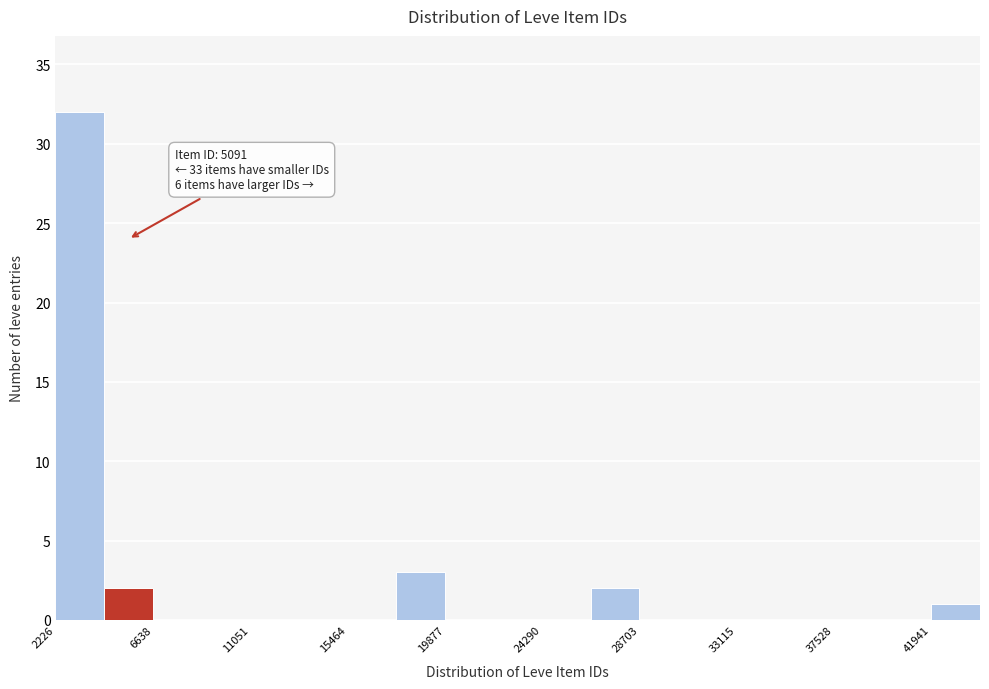

Which range on the x-axis has the tallest bar?

2000 to 4500